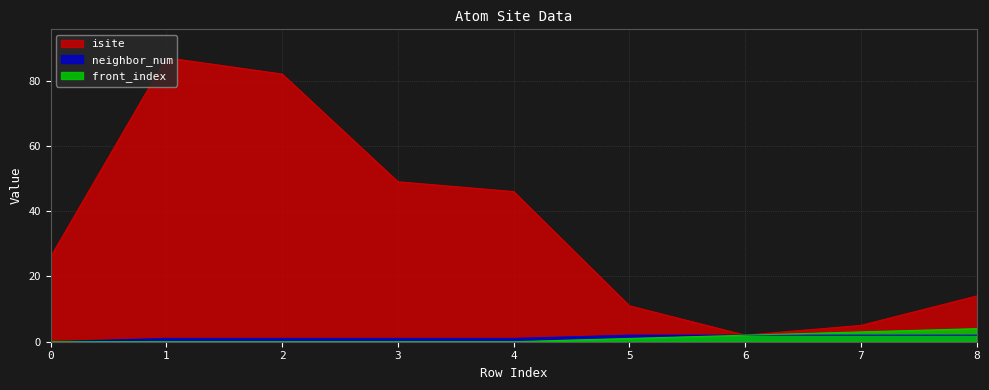

How many positive values does the neighbor_num series have?

8